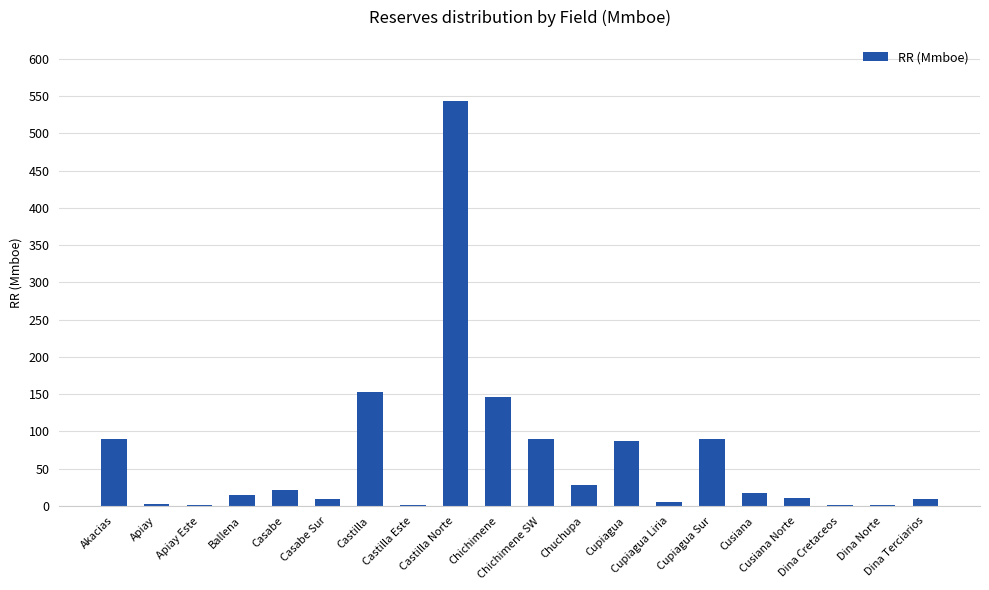

What is the sum of all values?

1323.5